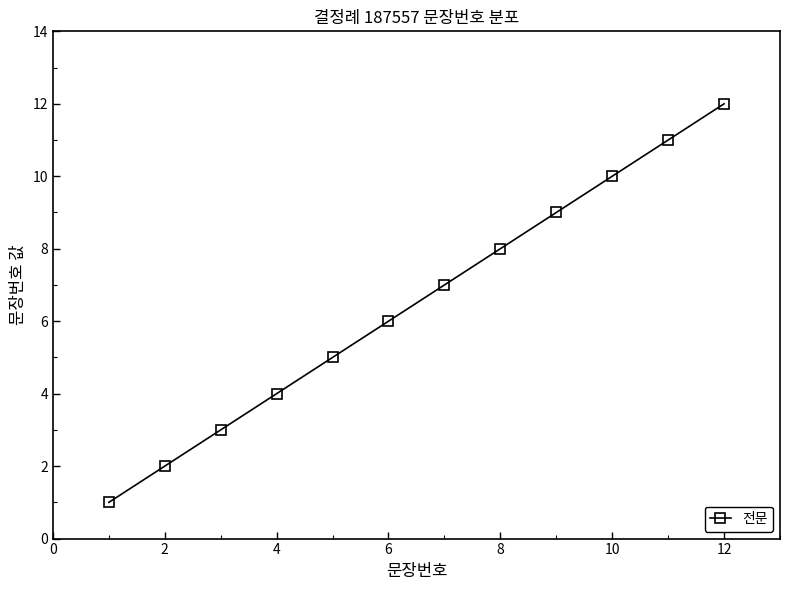

What is the difference between the second highest and second lowest values?

9